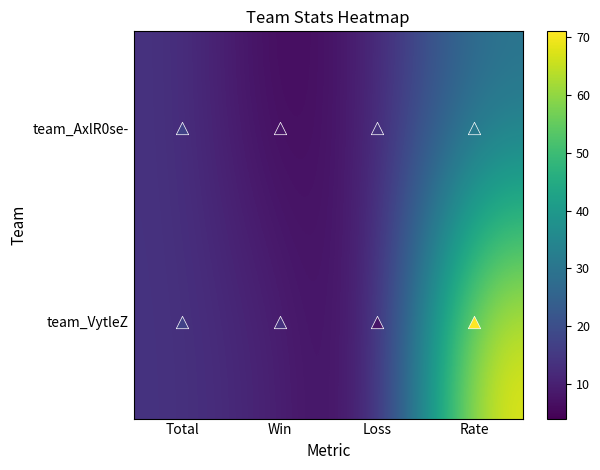

At how many categories does at least one series exceed 33?

1